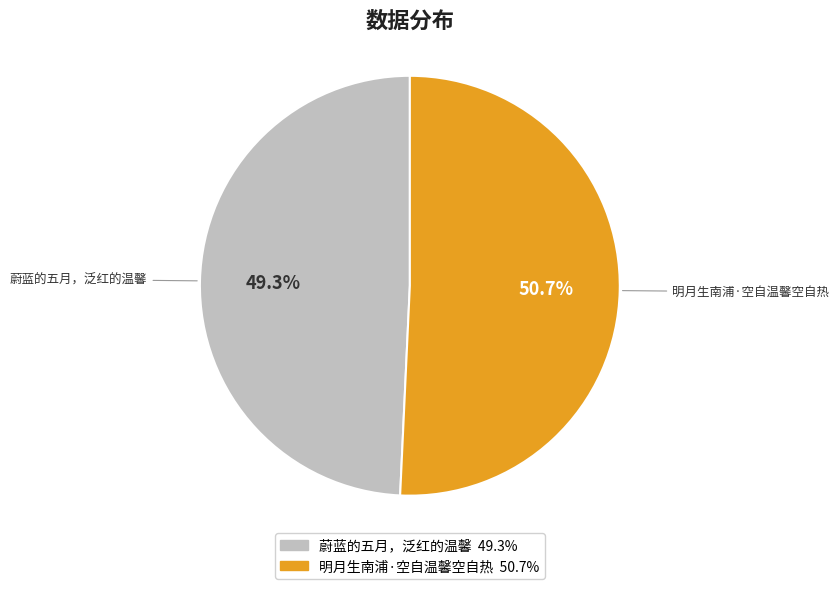

To the nearest percent, what is the difference between the largest and smallest slice percentages?

1%